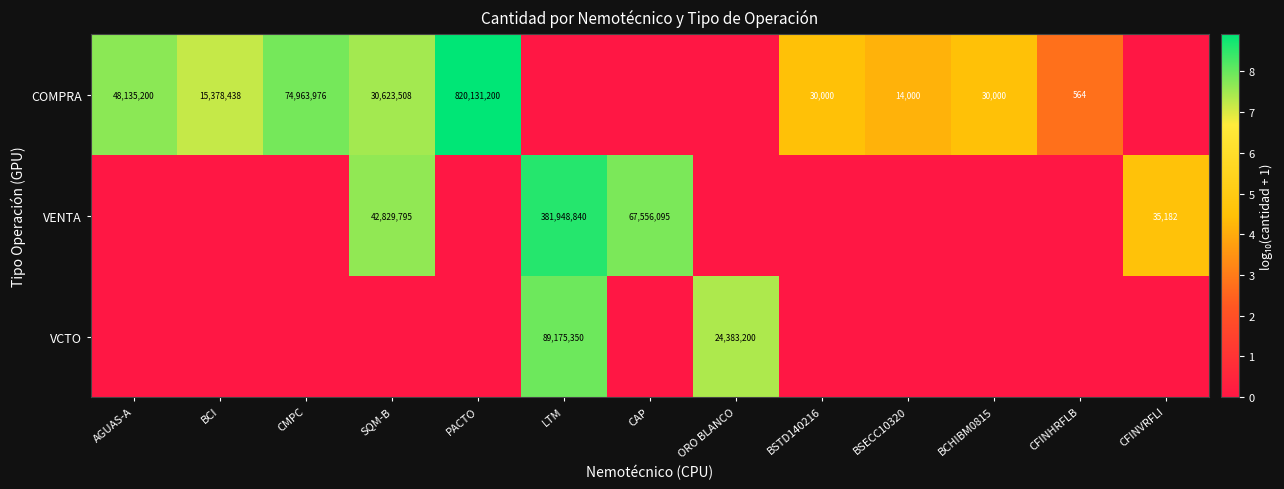

What is the sum of the COMPRA values at PACTO and BCI?

835509638